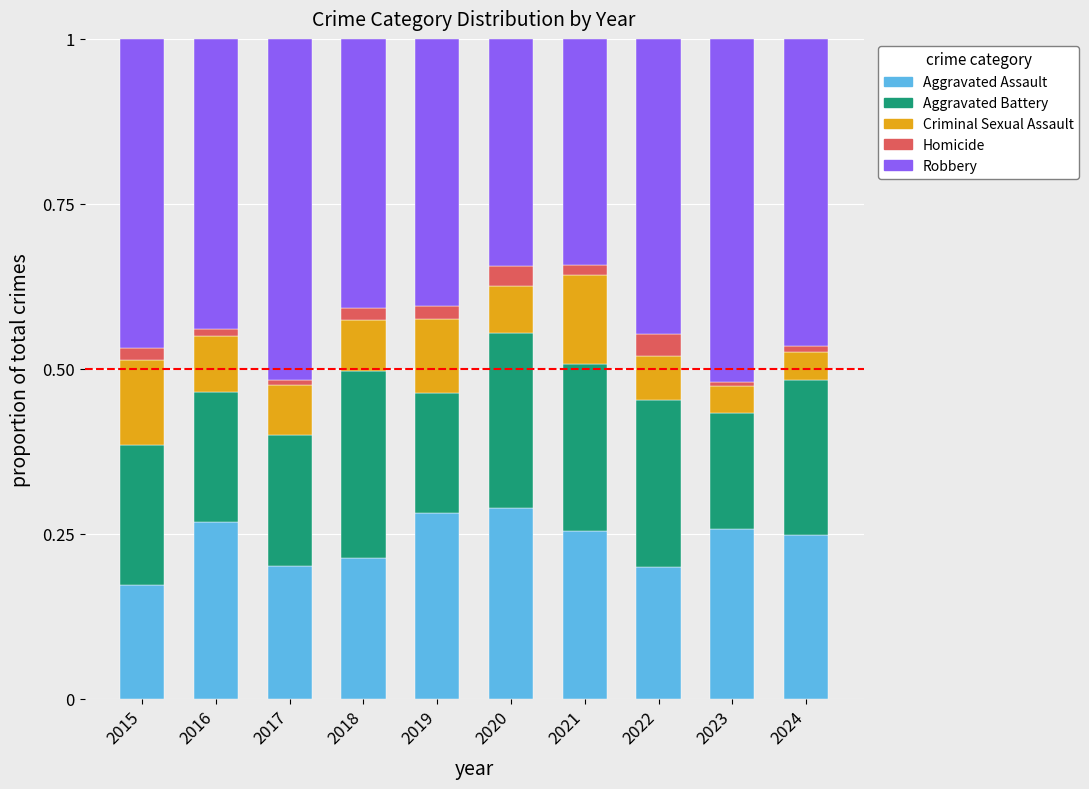

Which category has the lowest value in the Aggravated Assault series?

2015